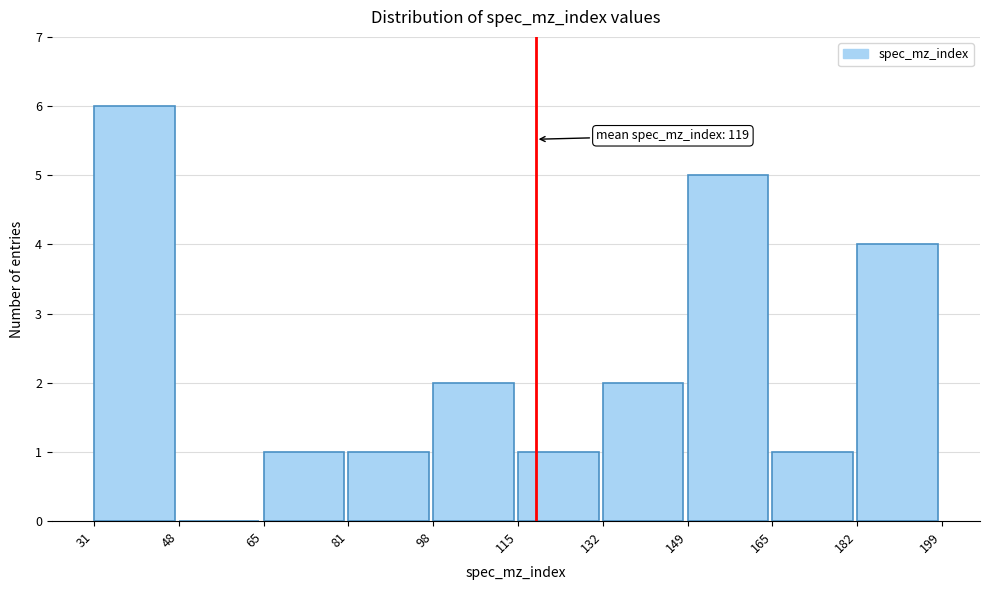

Over which range of the x-axis is the bar tallest?

31 to 48